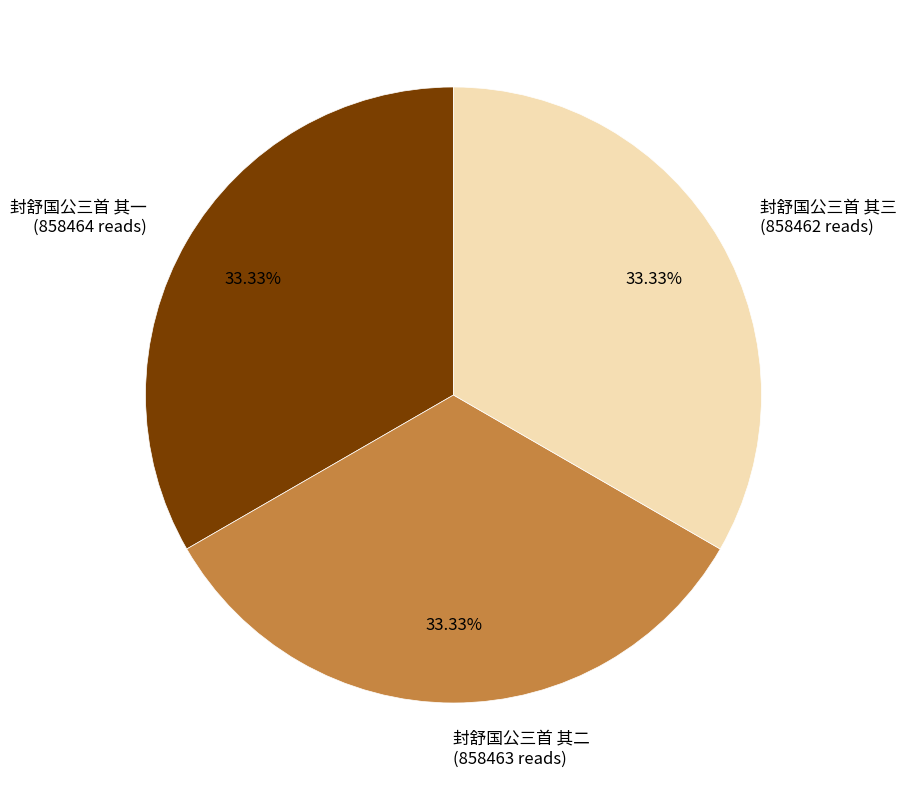

The 封舒国公三首 其三 slice represents 45% of the pie. True or false?

False